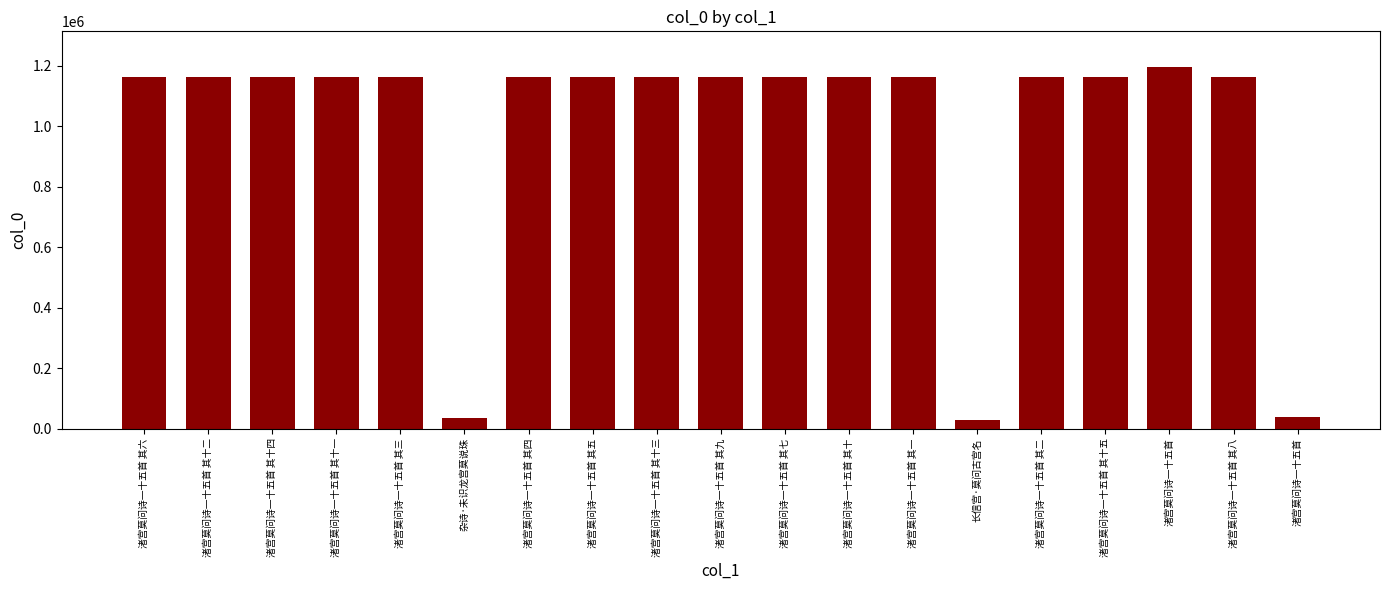

List the labels in order of value, largest first.

渚宫莫问诗一十五首, 渚宫莫问诗一十五首 其十五, 渚宫莫问诗一十五首 其十四, 渚宫莫问诗一十五首 其十三, 渚宫莫问诗一十五首 其十二, 渚宫莫问诗一十五首 其十一, 渚宫莫问诗一十五首 其十, 渚宫莫问诗一十五首 其九, 渚宫莫问诗一十五首 其八, 渚宫莫问诗一十五首 其七, 渚宫莫问诗一十五首 其六, 渚宫莫问诗一十五首 其五, 渚宫莫问诗一十五首 其四, 渚宫莫问诗一十五首 其三, 渚宫莫问诗一十五首 其二, 渚宫莫问诗一十五首 其一, 渚宫莫问诗一十五首, 杂诗·未识龙宫莫说珠, 长信宫·莫问古宫名